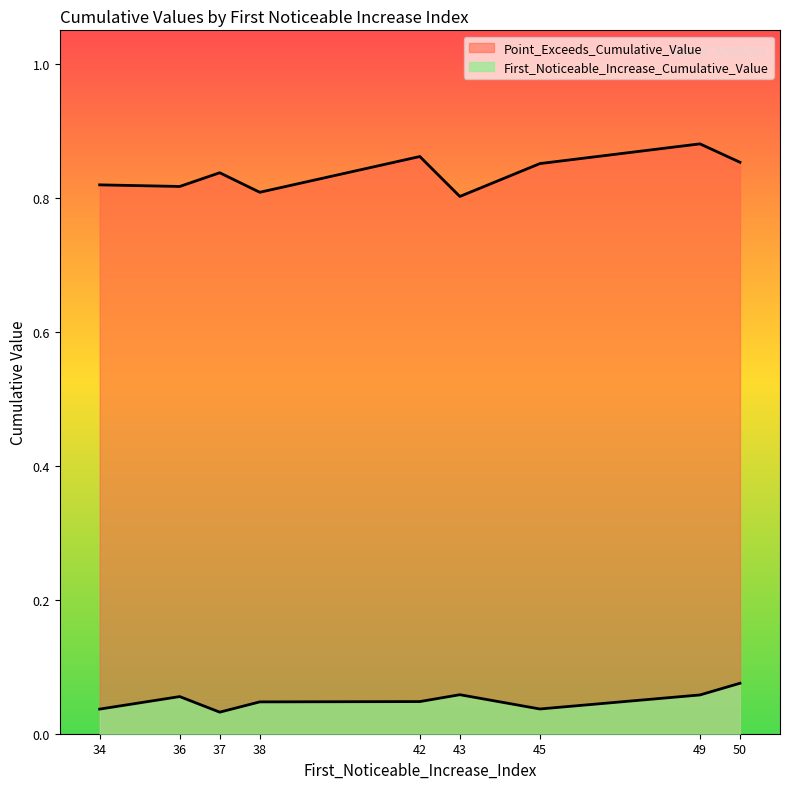

Rank the categories by Point_Exceeds_Cumulative_Value value from highest to lowest.

49, 42, 50, 45, 37, 34, 36, 38, 43